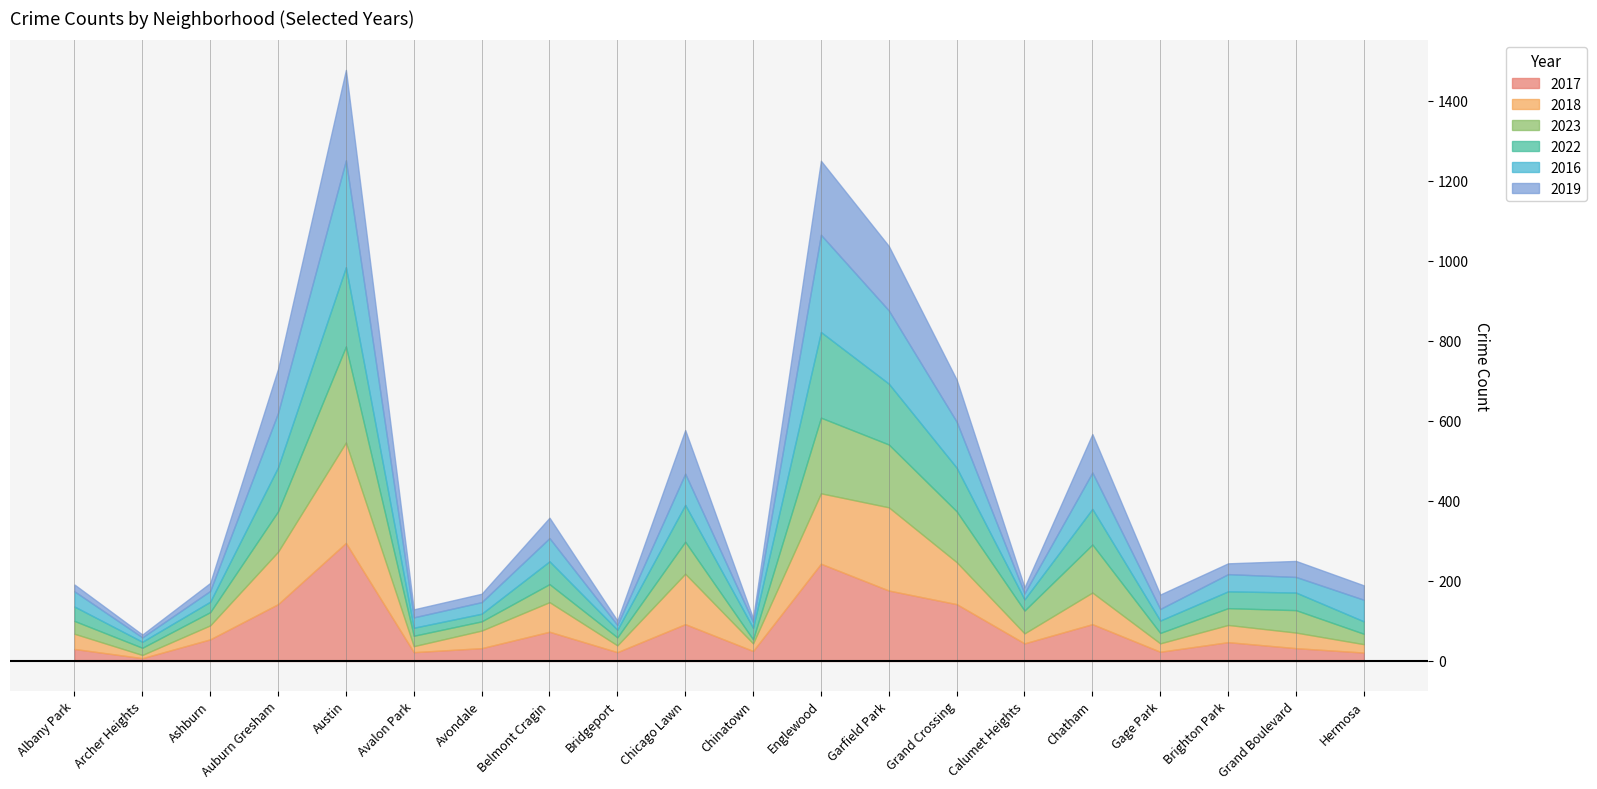

Rank the series at Bridgeport from lowest to highest value.

2019, 2016, 2018, 2022, 2023, 2017